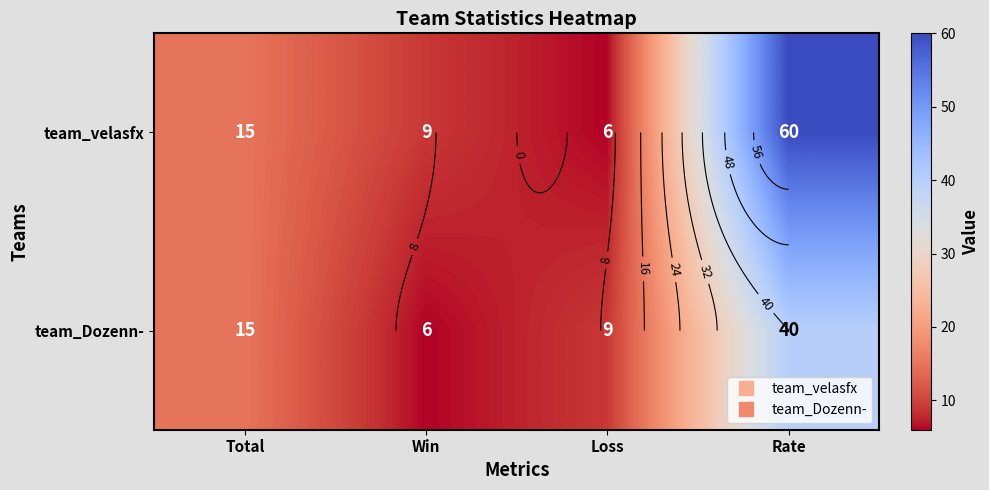

At which category does the chart reach its minimum across all series?

Loss